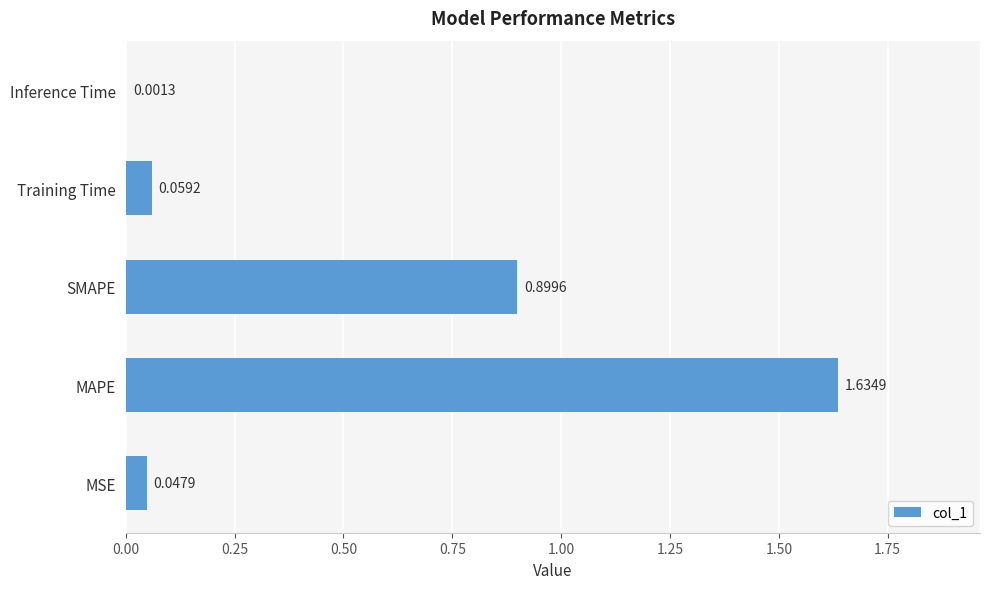

At which label is the value closest to 0?

Inference Time